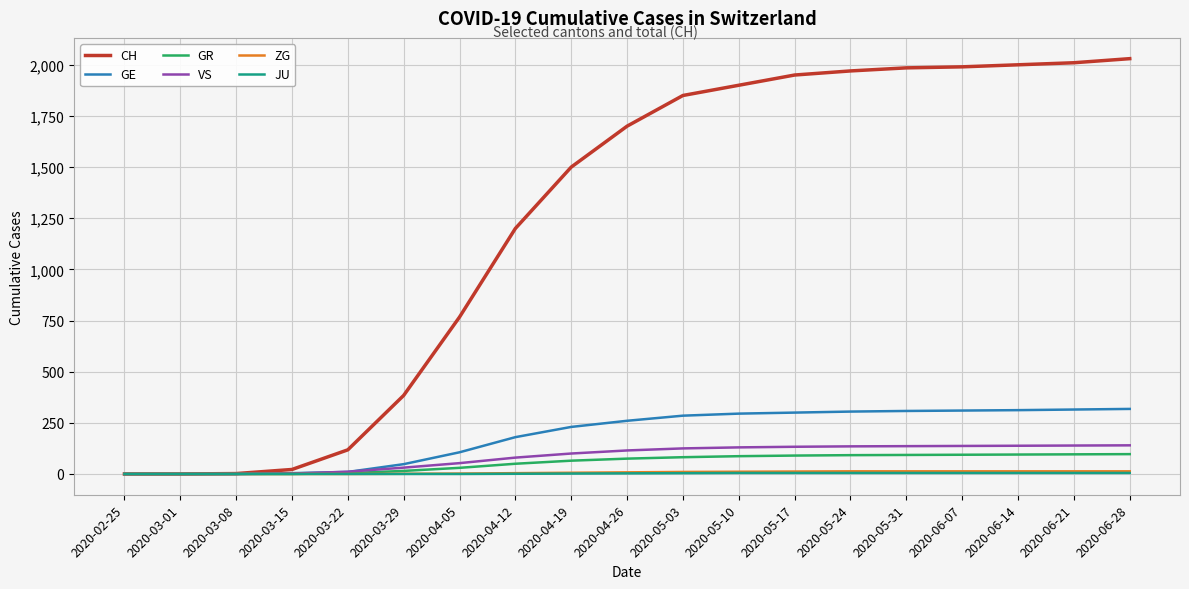

The value of CH at 2020-04-19 is 2596. True or false?

False